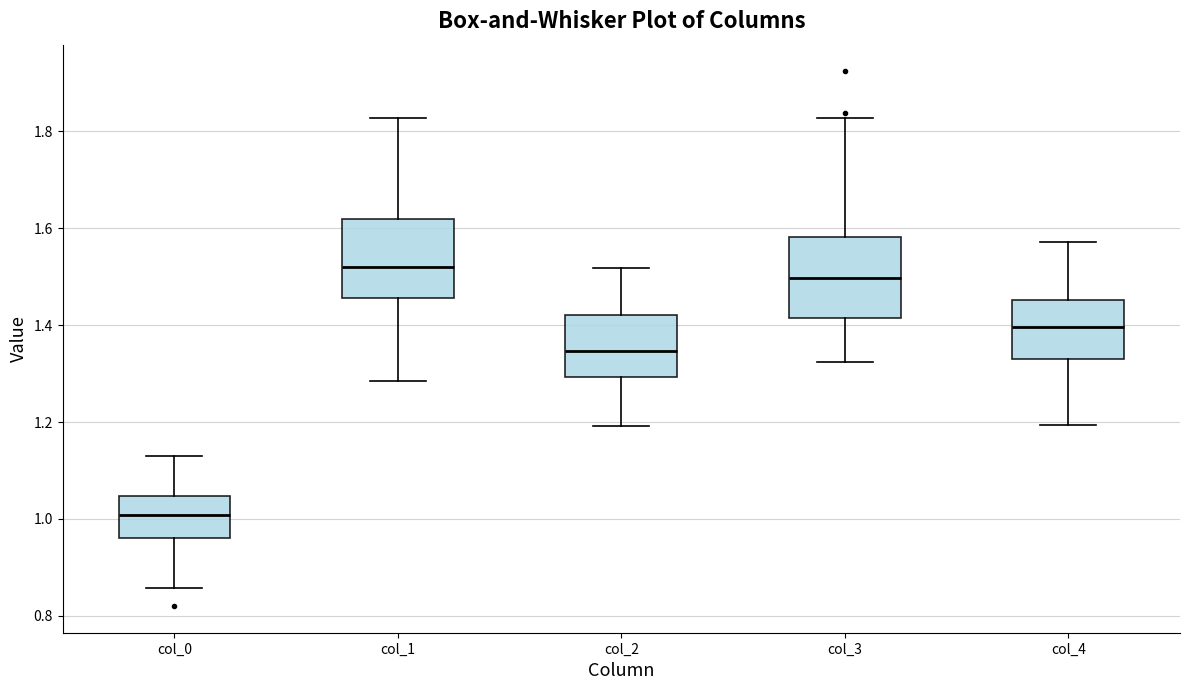

Reading left to right, read every box against the y-axis: the position of its median line, the range the box covers, and the ends of its whiskers. The values are not printed on the chart, so give them approximately, as read against the axis.

col_0: median 1.00, box 0.96 to 1.04, whiskers 0.86 to 1.12
col_1: median 1.52, box 1.46 to 1.62, whiskers 1.28 to 1.82
col_2: median 1.34, box 1.30 to 1.42, whiskers 1.20 to 1.52
col_3: median 1.50, box 1.42 to 1.58, whiskers 1.32 to 1.82
col_4: median 1.40, box 1.32 to 1.46, whiskers 1.20 to 1.58